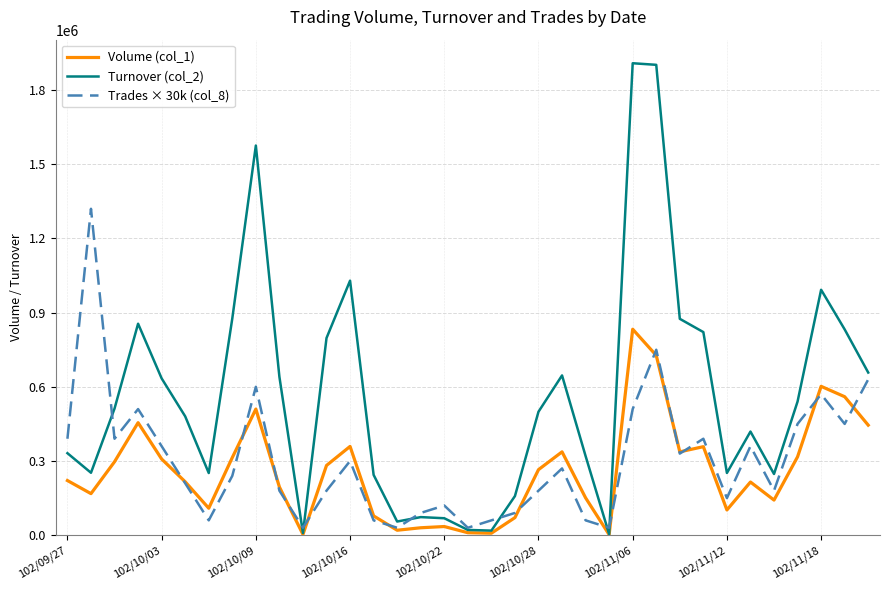

Which series has the largest total across all categories?

Turnover (col_2)